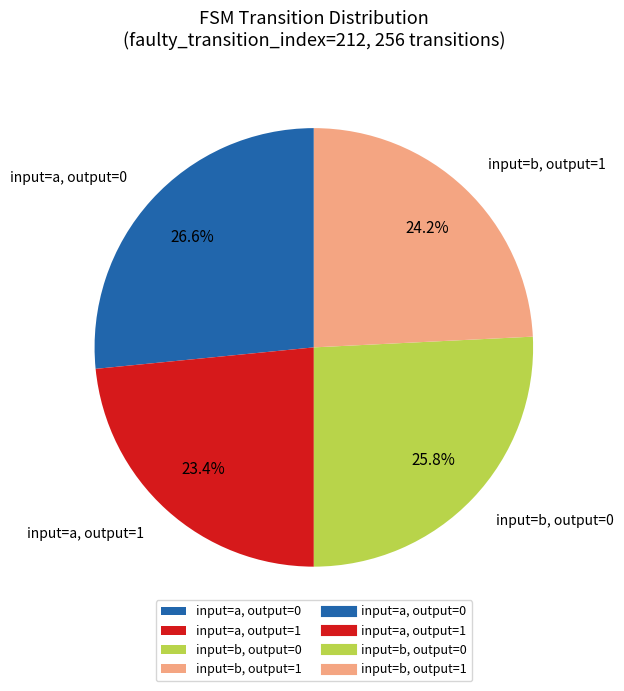

What portion of the pie excludes input=b, output=0?

74.2%